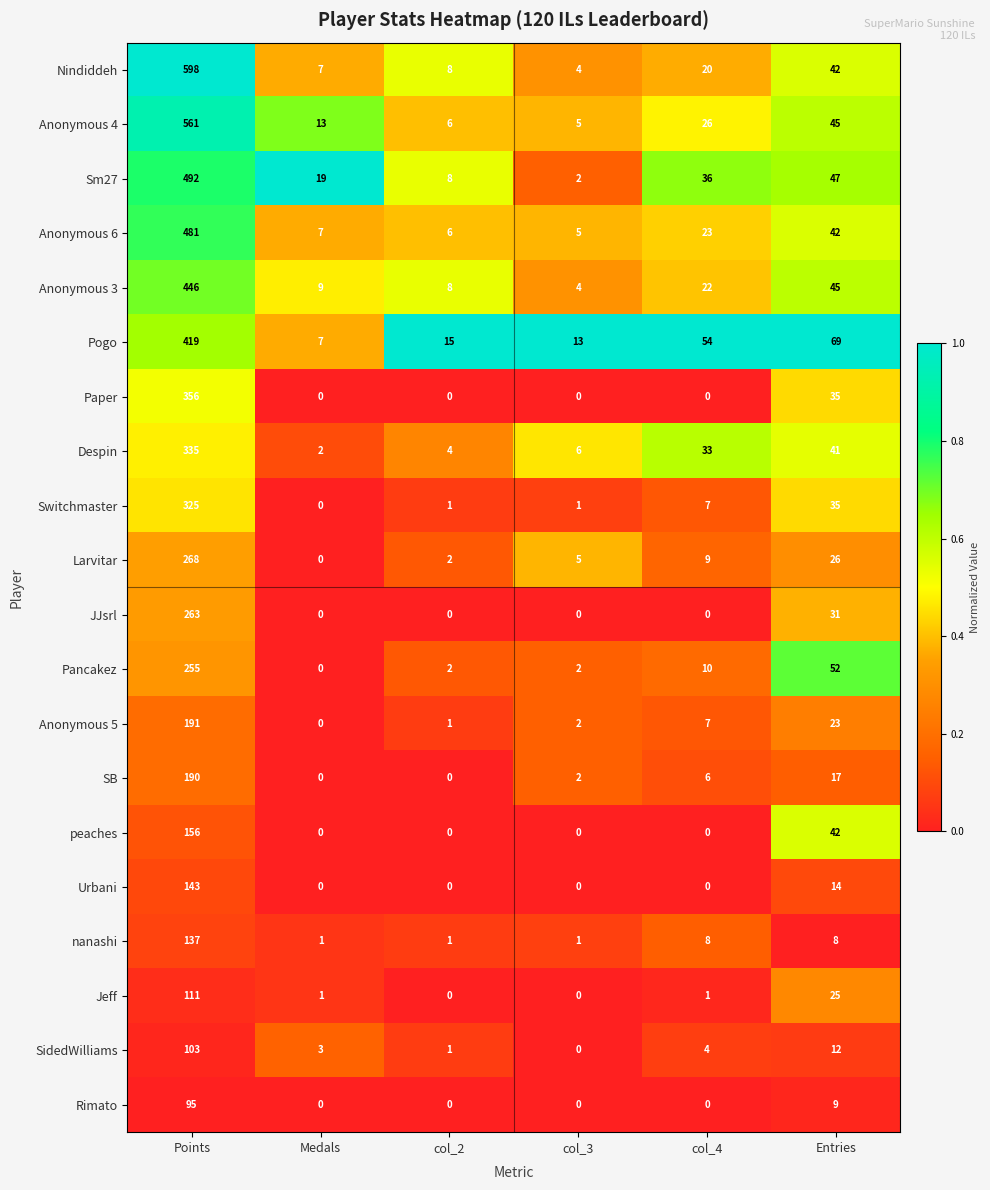

Is it true that nanashi equals 1 at col_3?

True